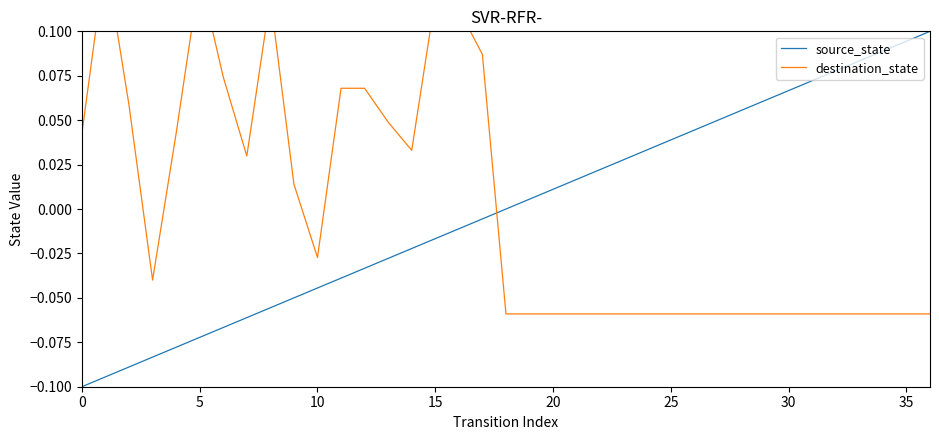

List the series in order of their overall mean, lowest first.

source_state, destination_state